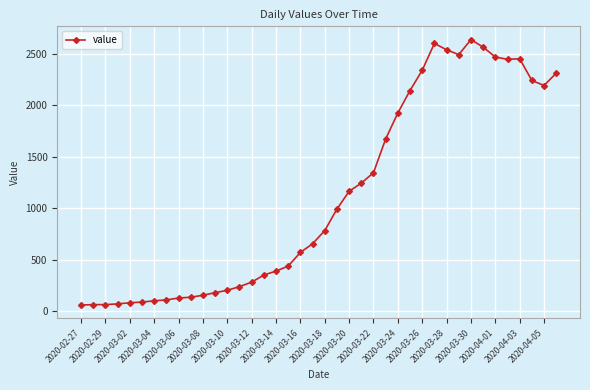

What is the minimum value shown in the chart?

61